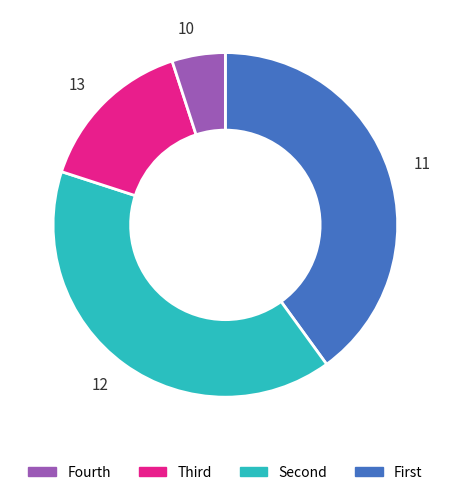

What is the ratio of the value at 12 to the value at 10?

8.0